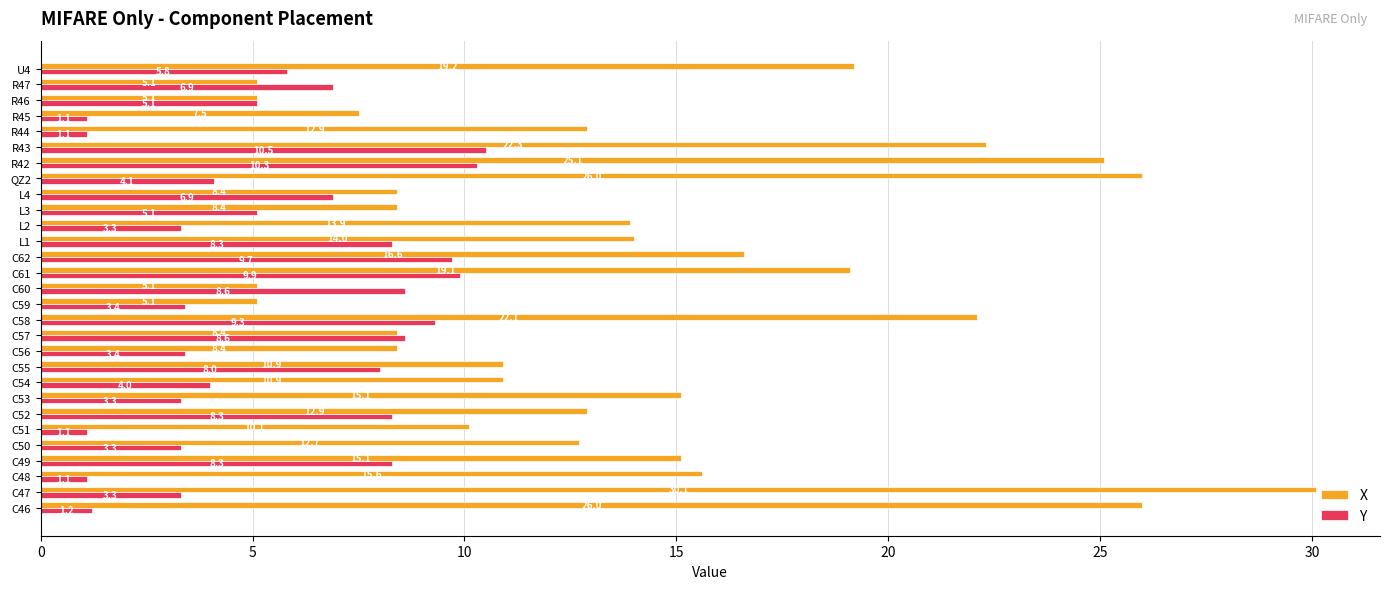

Which series changed the most between C49 and C57?

X